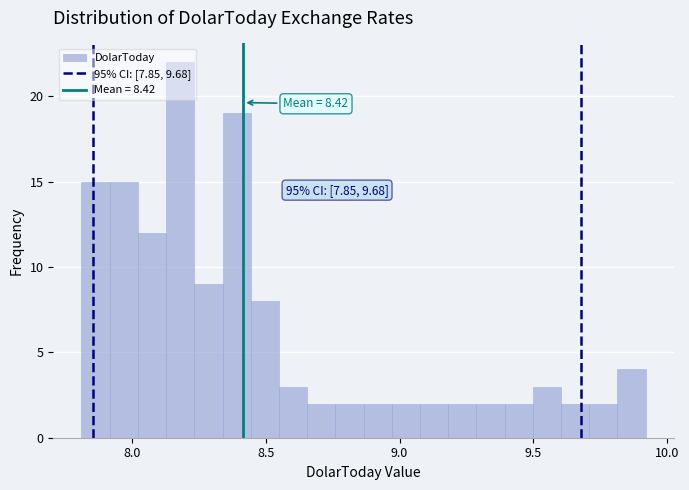

Around what value on the x-axis is the tallest bar? Give the approximate position of its centre, as read against the axis.

8.20